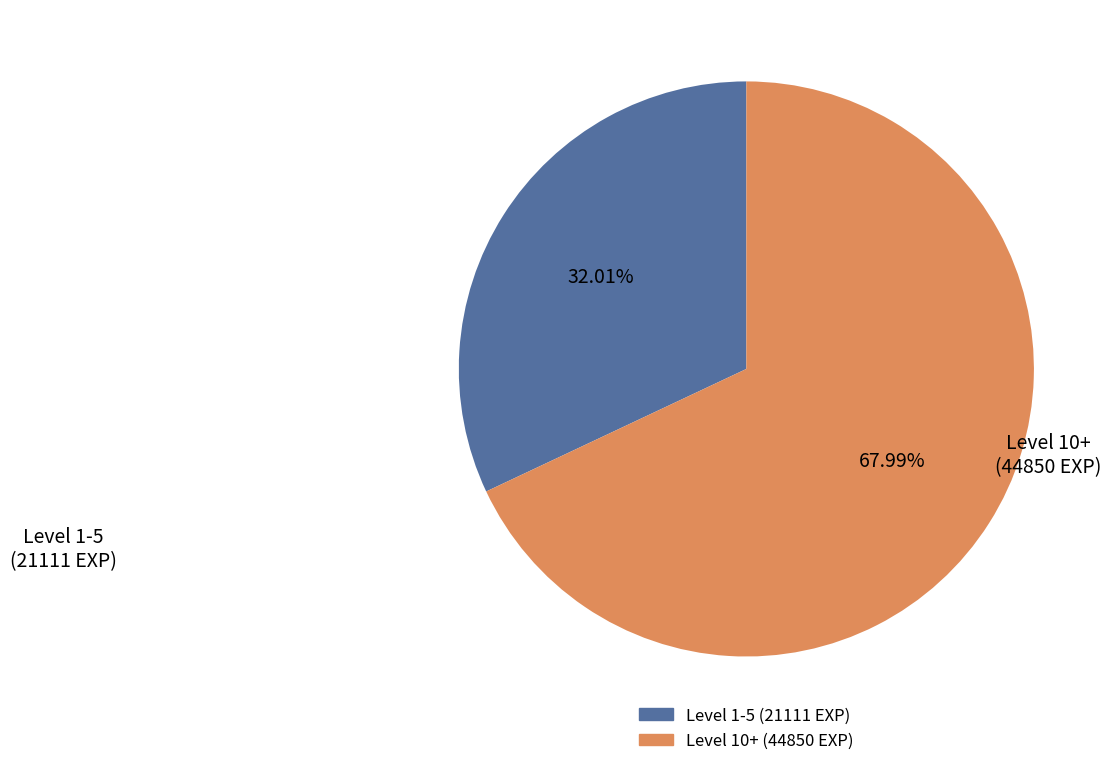

Does any single category account for the majority?

Yes